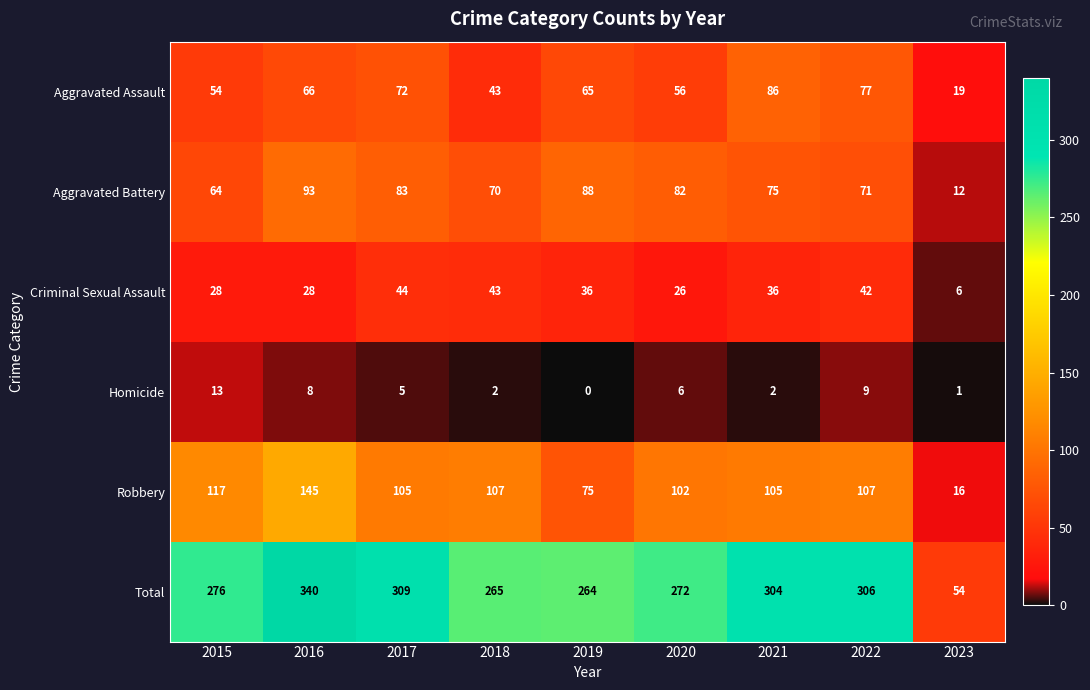

What is the spread (max minus min) of values at 2023?

53